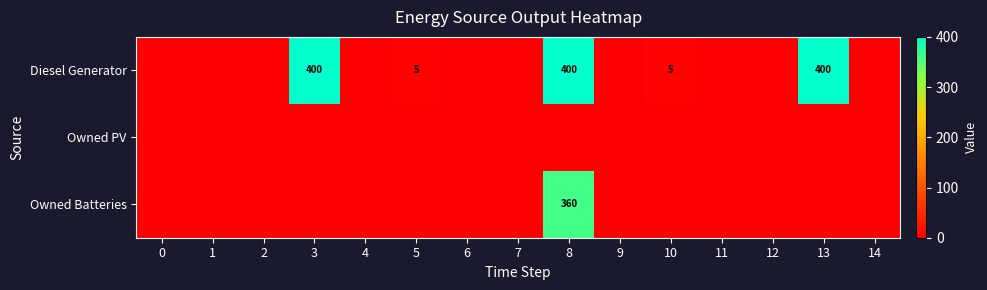

The Owned Batteries series shows 486 at 8. True or false?

False